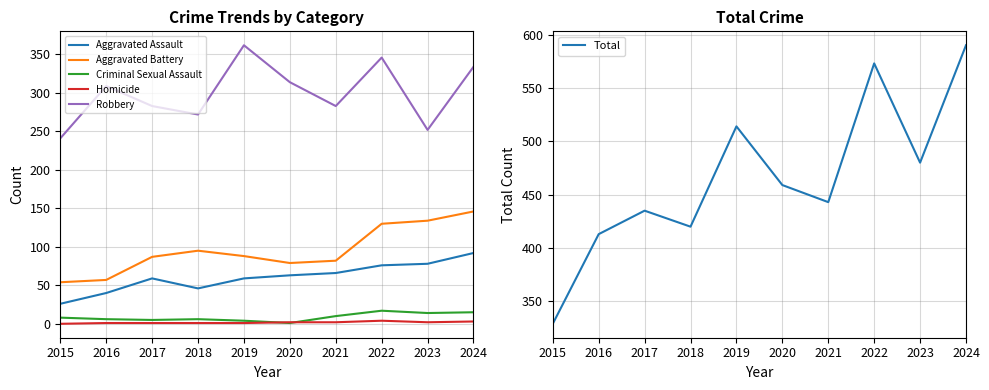

At which label is Total closest to 459?

2020